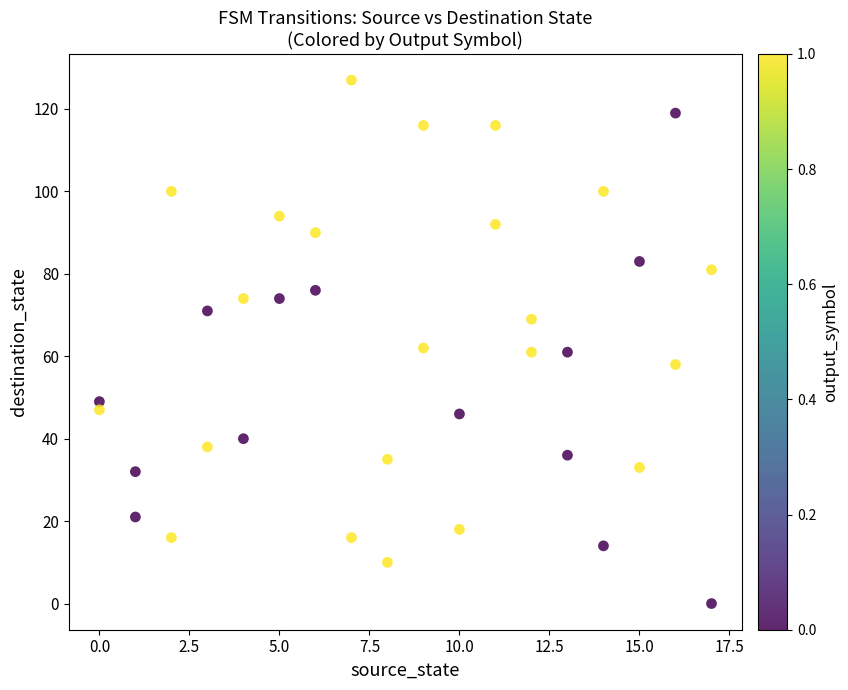

What is the range of Y values (max minus min)?

127